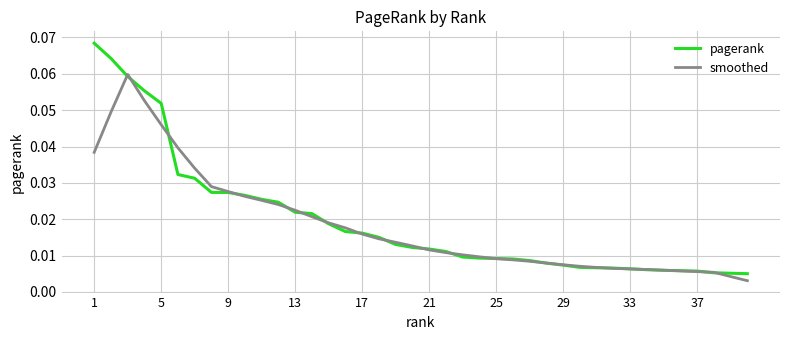

Rank the series by their maximum value, from lowest to highest.

smoothed, pagerank